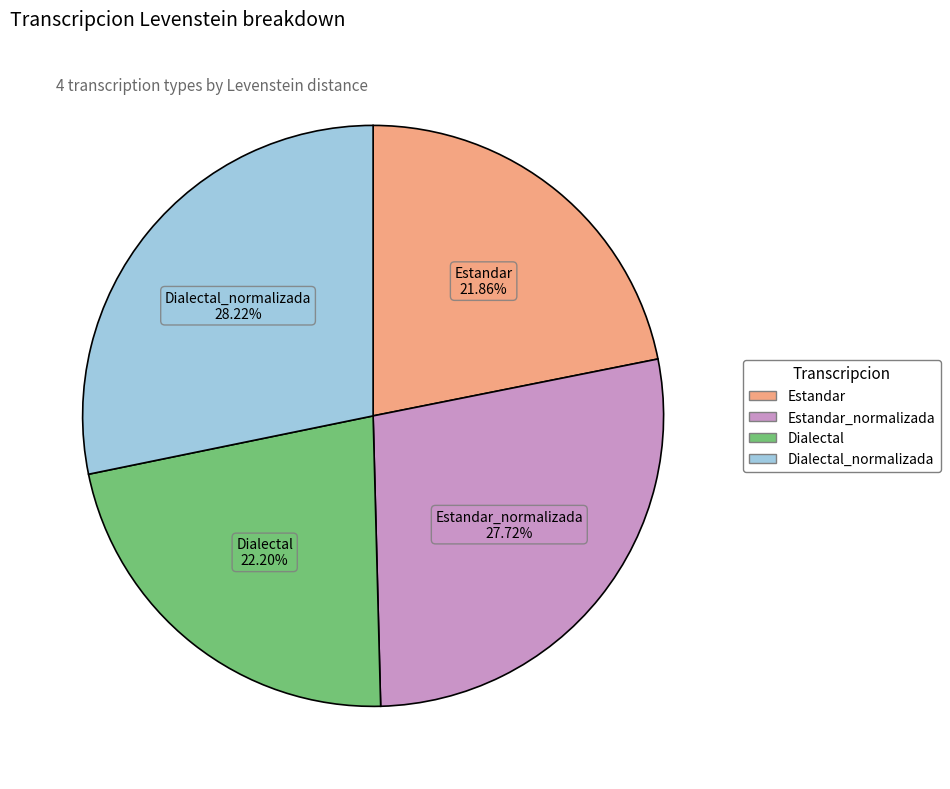

Does any single category account for the majority?

No